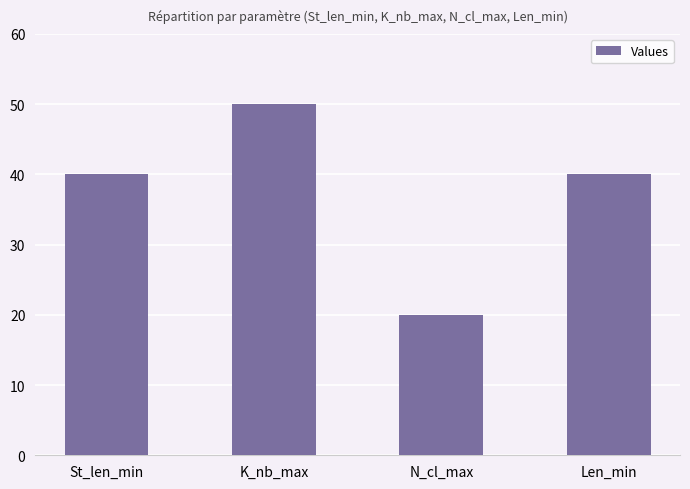

Count the number of categories in the chart.

4